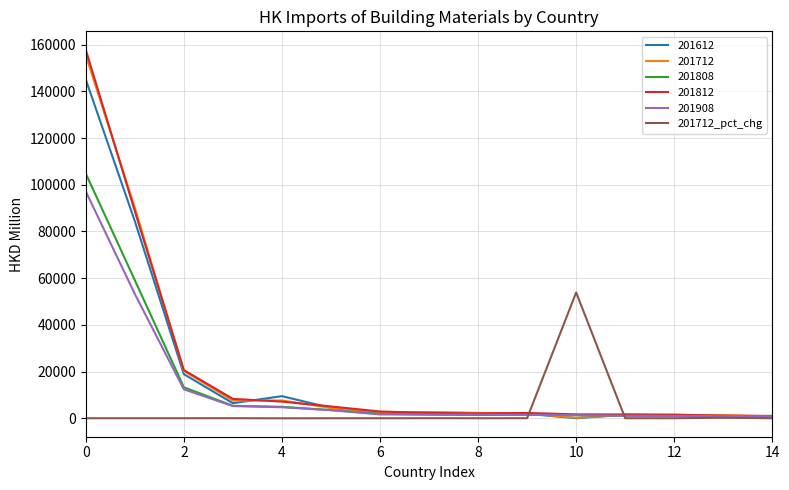

Is this an area chart (filled region under the line)?

No